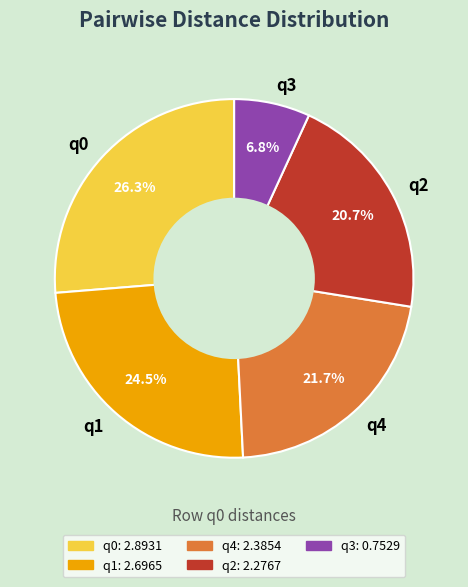

What is the largest slice in the pie chart?

q0